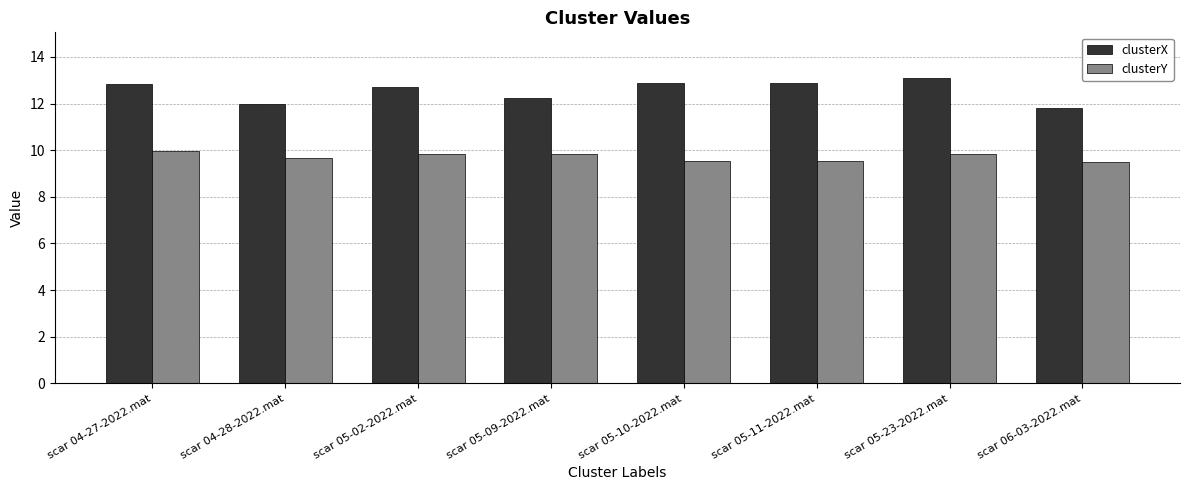

At scar 04-28-2022.mat, list the series in order from largest to smallest.

clusterX, clusterY